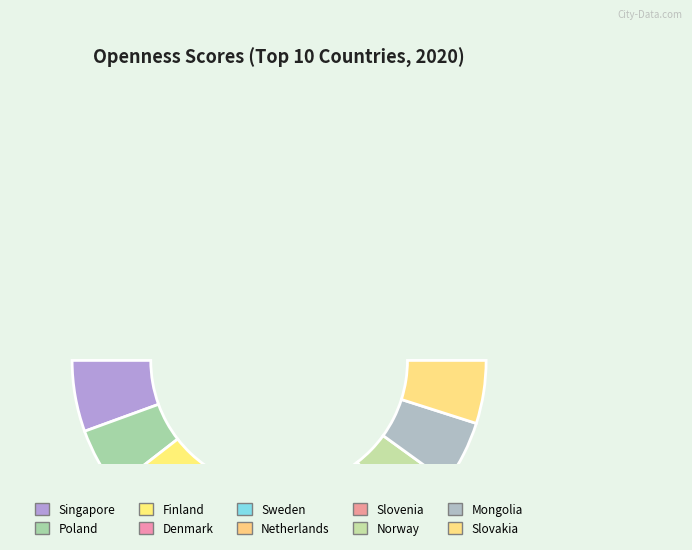

Does Mongolia represent more than half of the total?

No